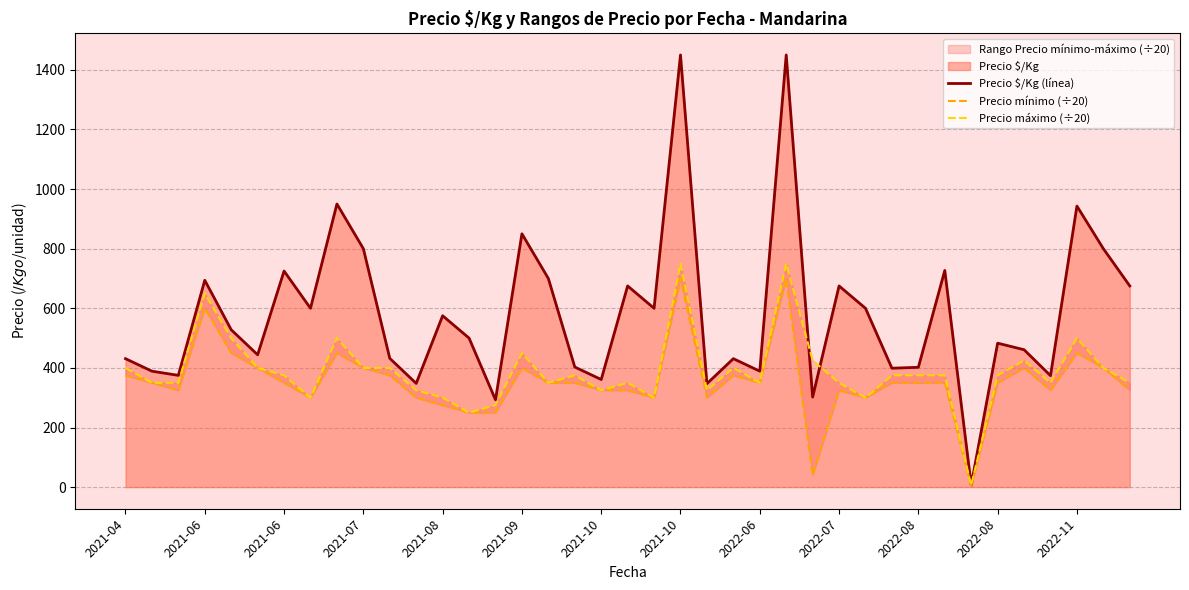

At how many categories does at least one series exceed 1284?

2